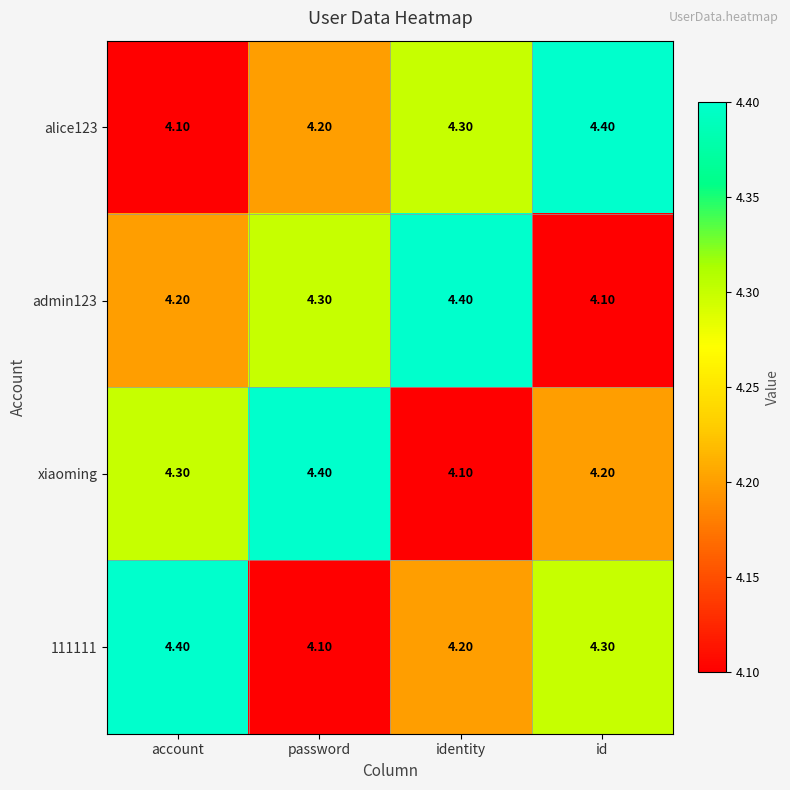

Which category has the highest value in the admin123 series?

identity